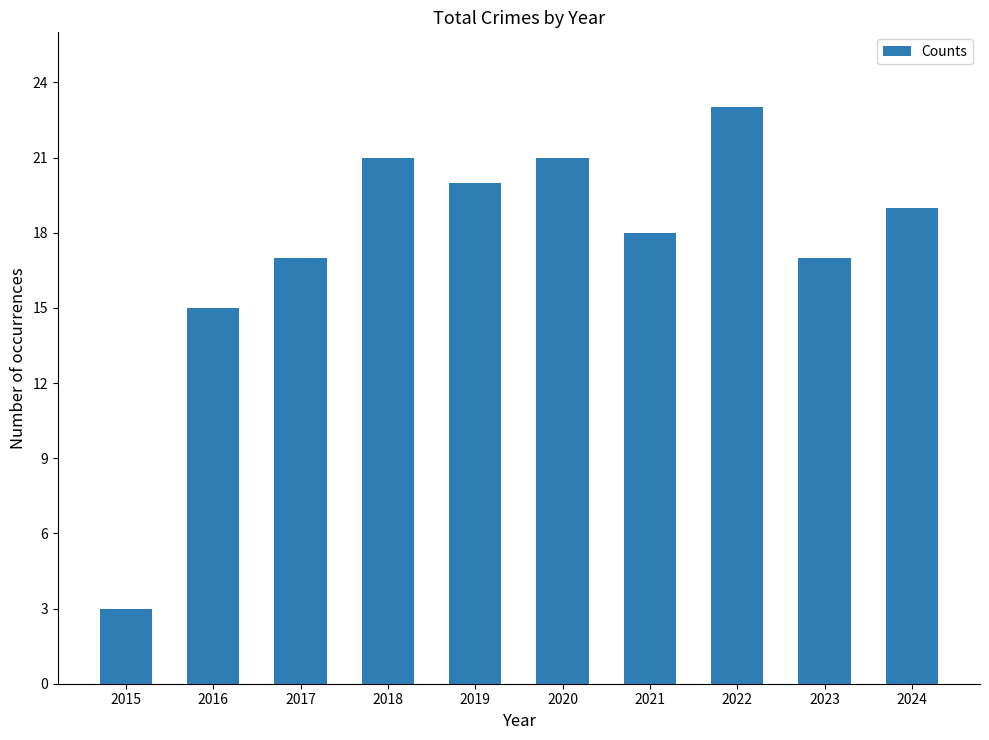

What is the value of the 4th bar from the left?

21